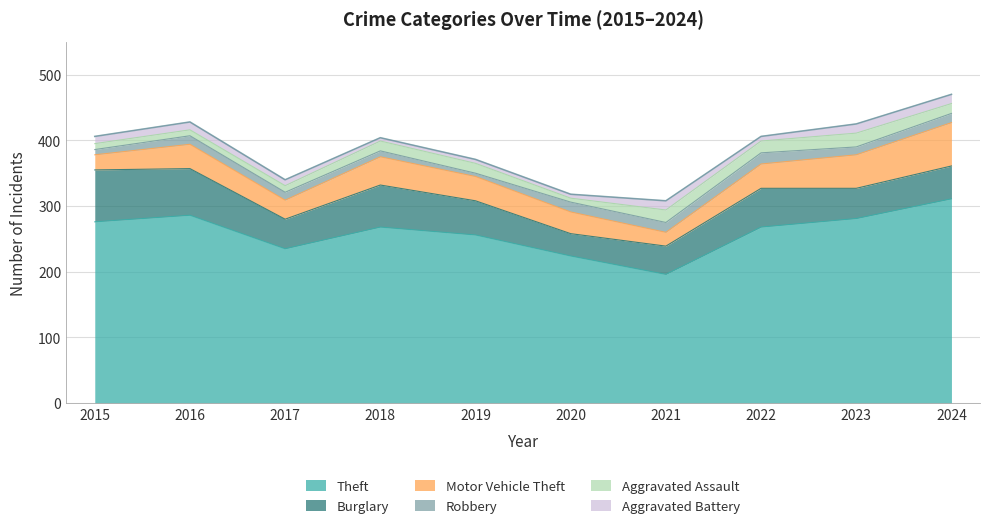

Rank the series at 2017 from lowest to highest value.

Aggravated Battery, Aggravated Assault, Robbery, Motor Vehicle Theft, Burglary, Theft